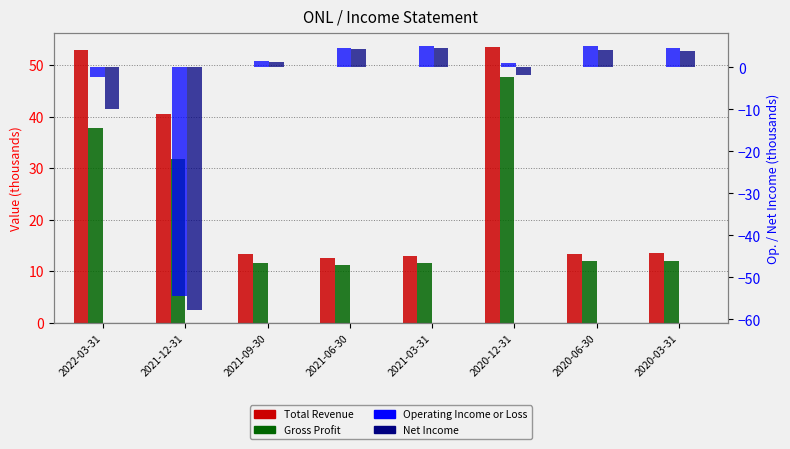

What is the average value of the Gross Profit series?

21.9